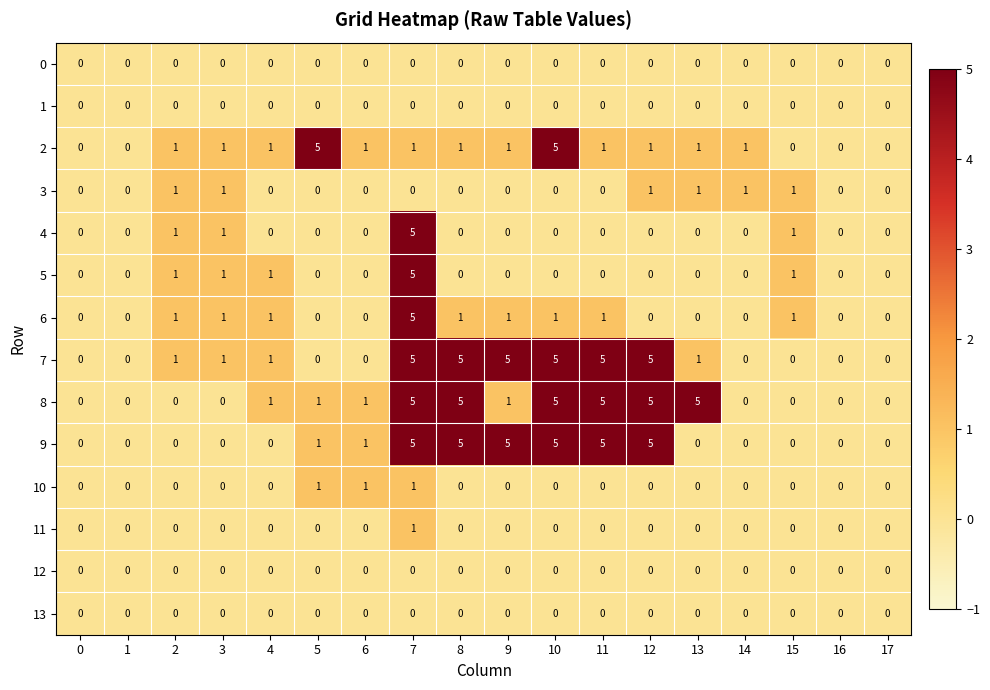

At how many categories does at least one series exceed 4?

8